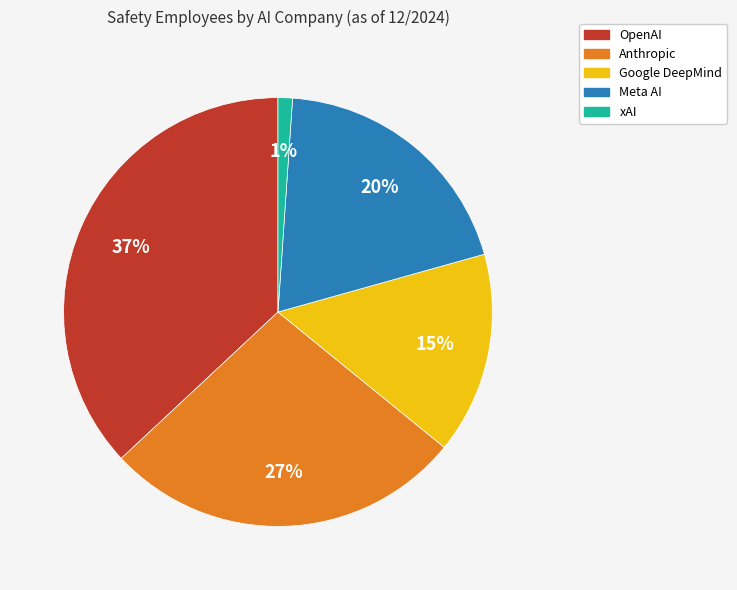

Is the sum of Google DeepMind and Anthropic greater than half?

No